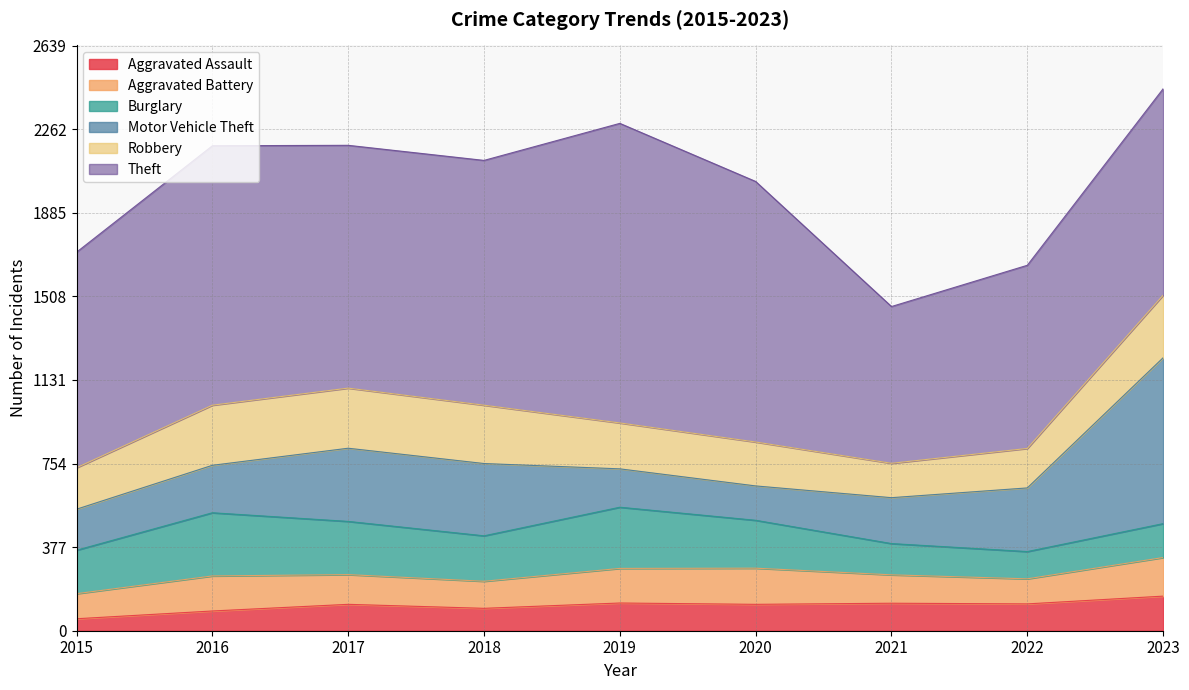

True or false: Theft and Robbery cross at least once.

False